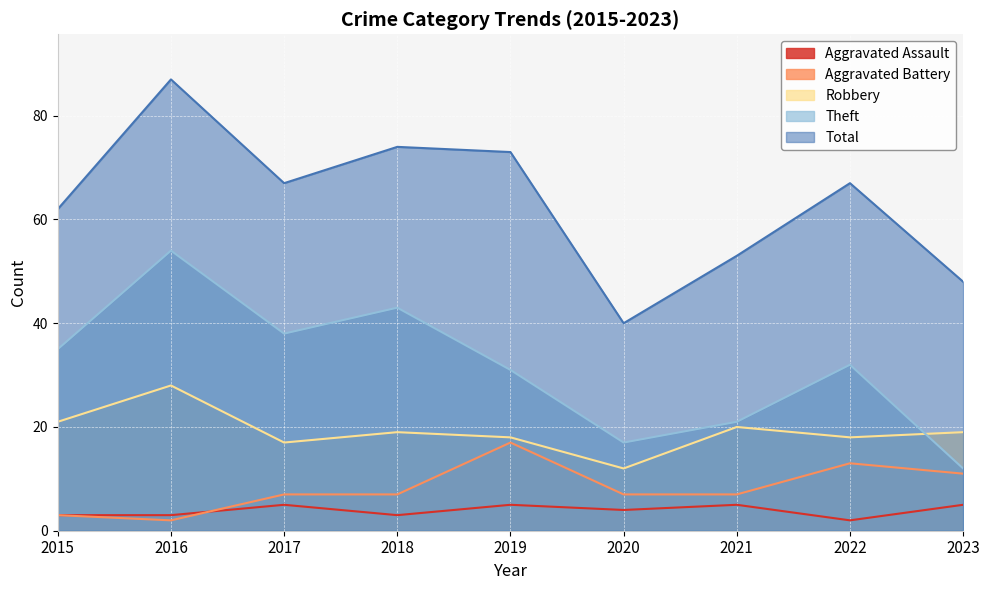

Between 2020 and 2021, which series saw the biggest shift?

Total